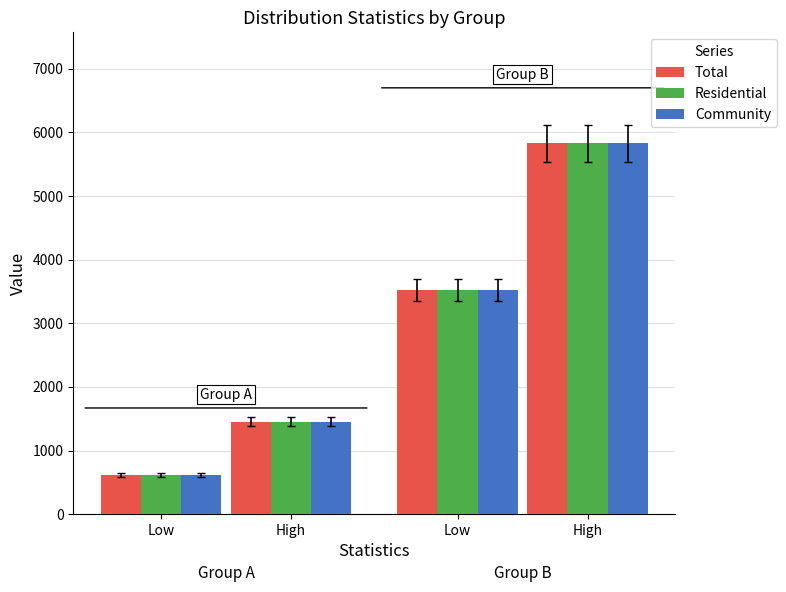

How many distinct data groups are displayed?

3